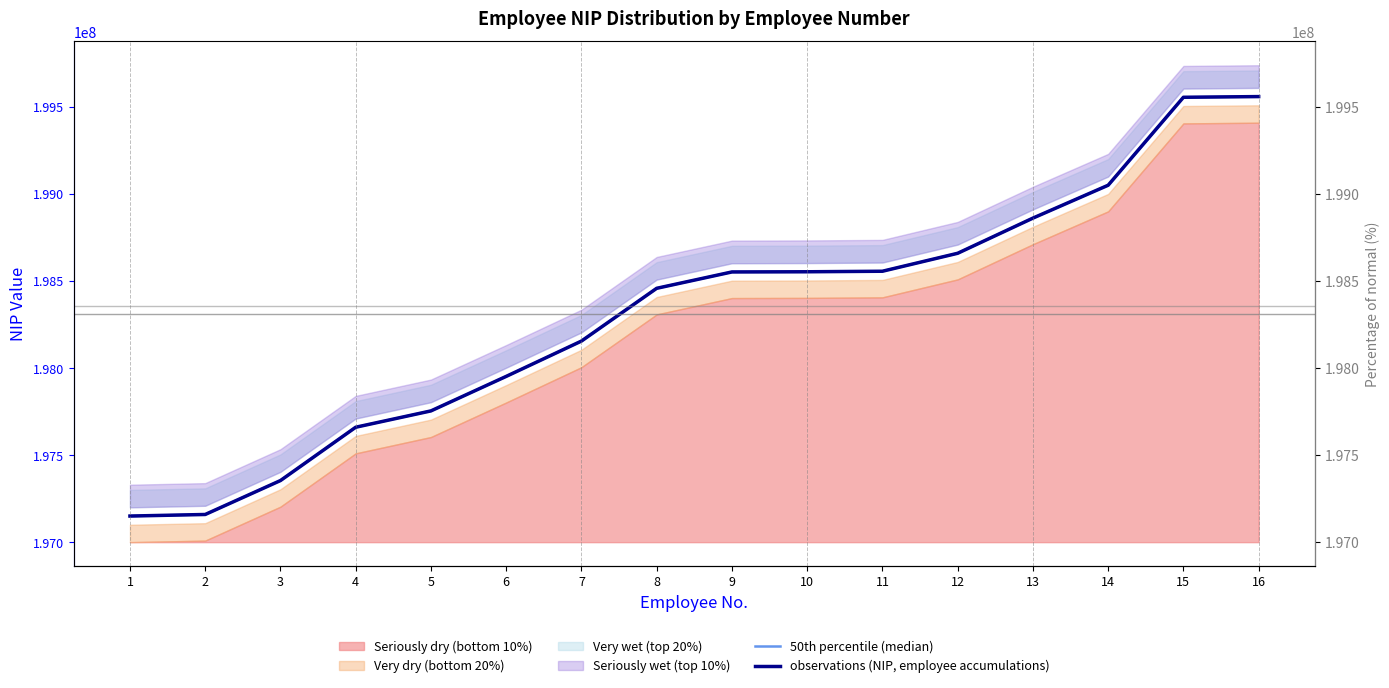

Rank the series at 9 from lowest to highest value.

50th percentile (median), observations (NIP, employee accumulations)